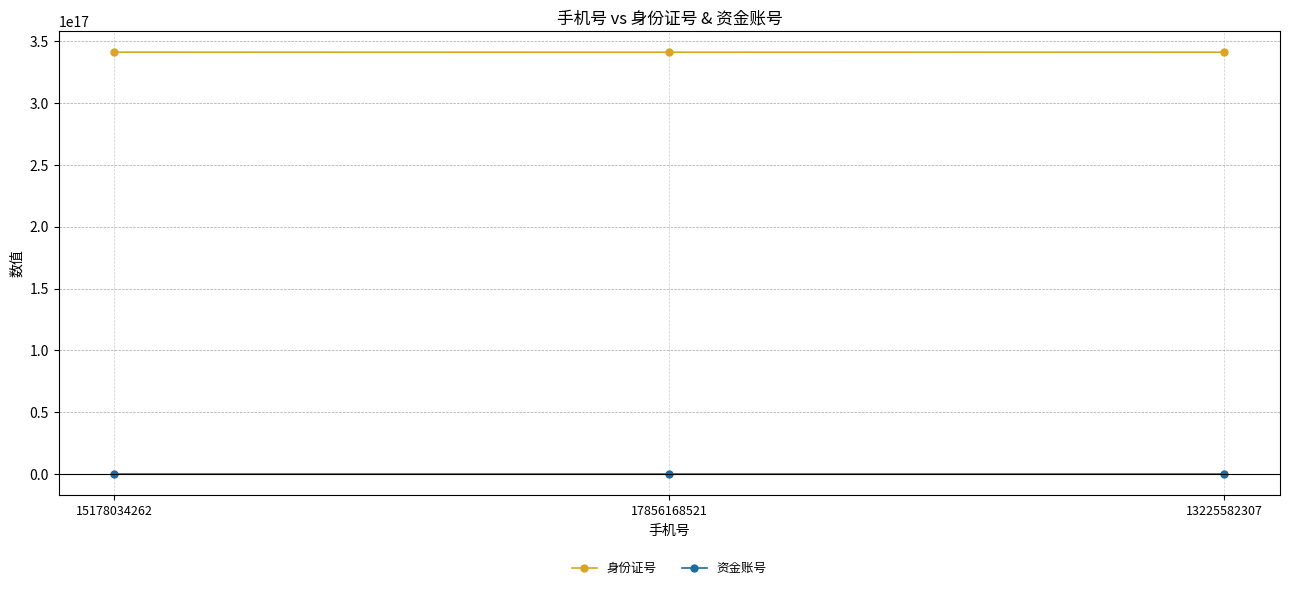

List the series in order of their overall mean, lowest first.

资金账号, 身份证号